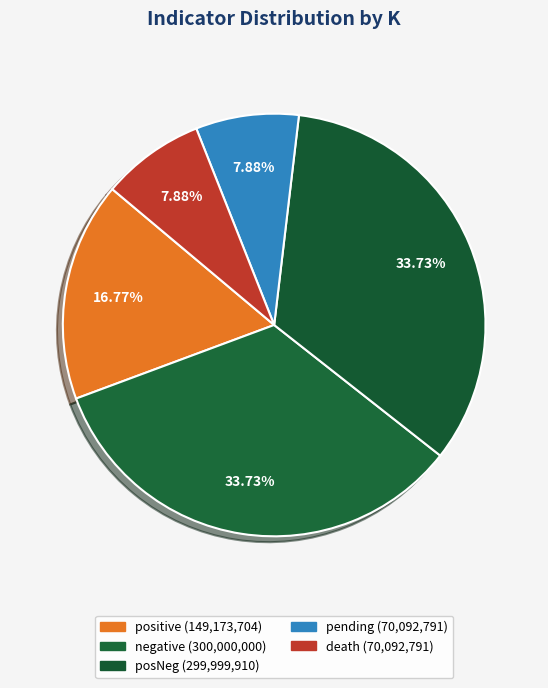

Does any single category account for the majority?

No